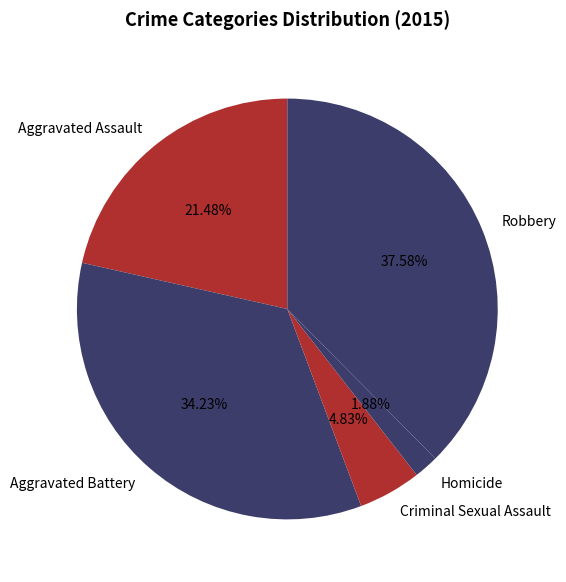

To the nearest percent, what is the combined percentage of Aggravated Assault and Robbery?

59%